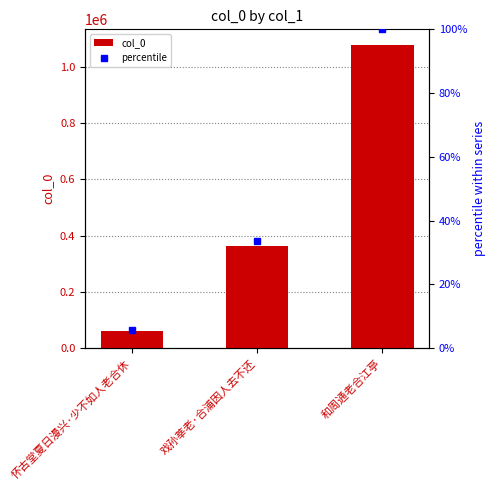

What is the maximum value shown in the chart?

1078985.0